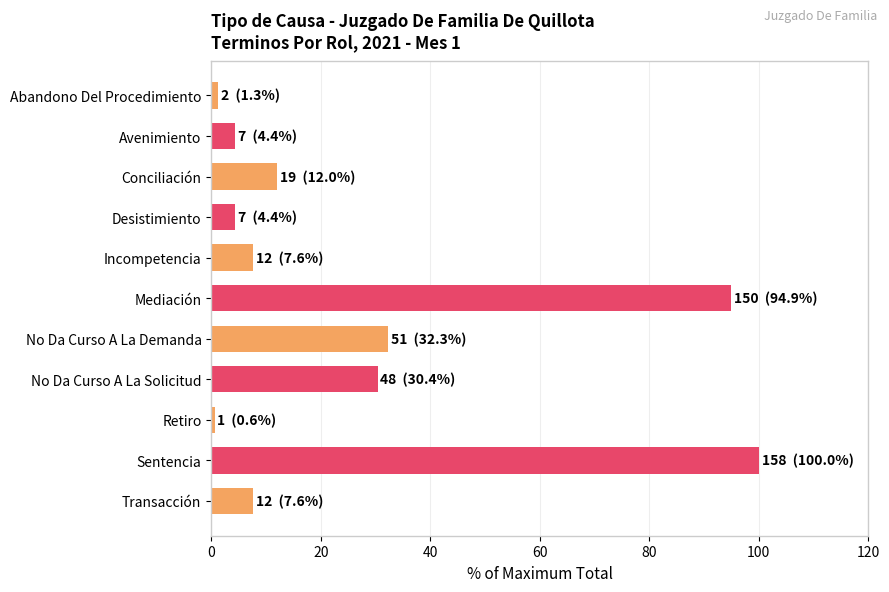

Reading top to bottom, list all the values displayed in this chart.

1.3	4.4	12.0	4.4	7.6	94.9	32.3	30.4	0.6	100.0	7.6